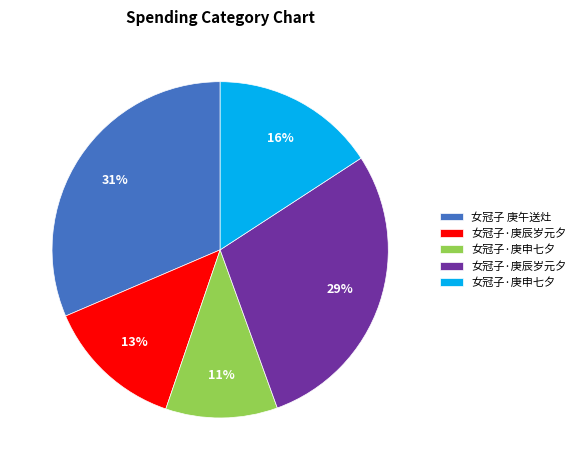

To the nearest percent, what is the average slice percentage?

20%